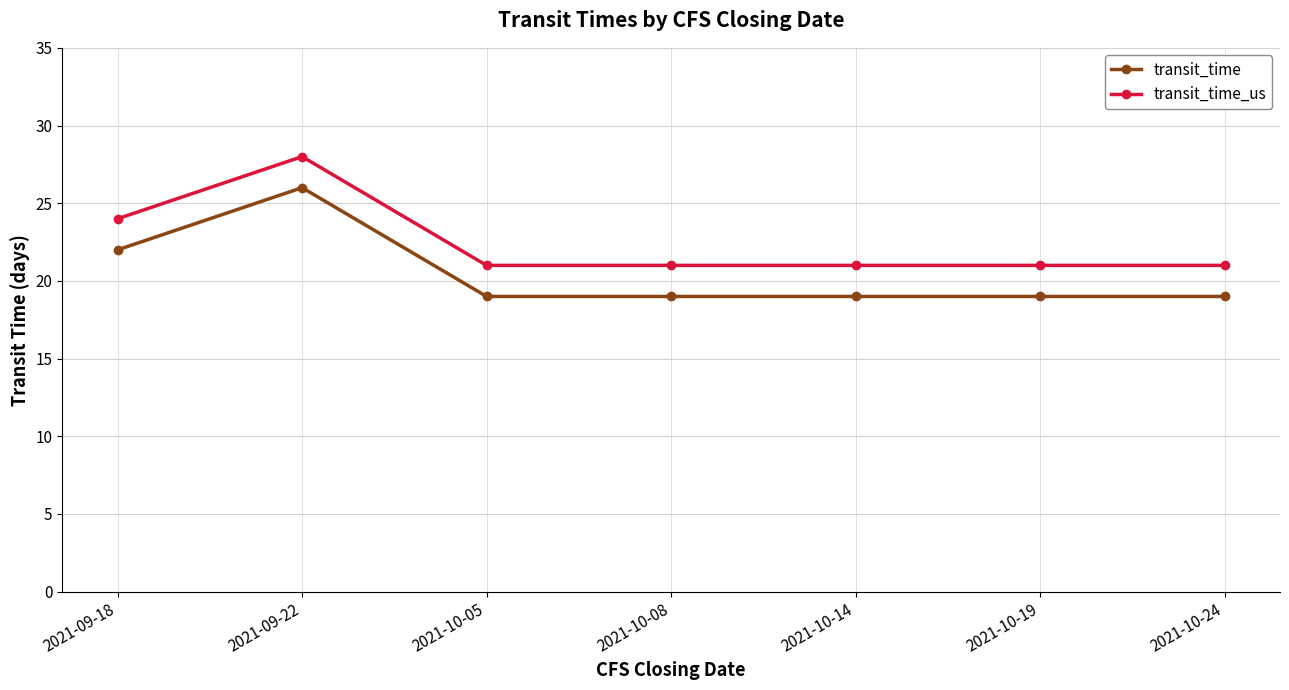

True or false: transit_time_us has more than 0 interior local peaks.

True